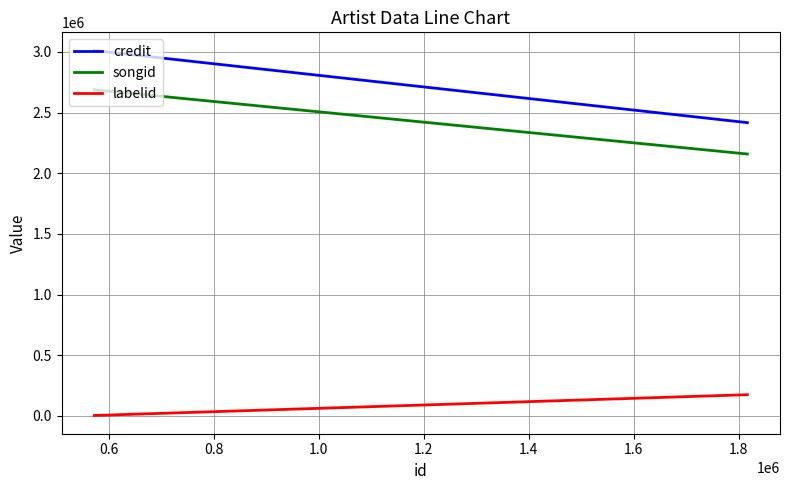

Is it true that labelid equals 74189 at 0.4?

False